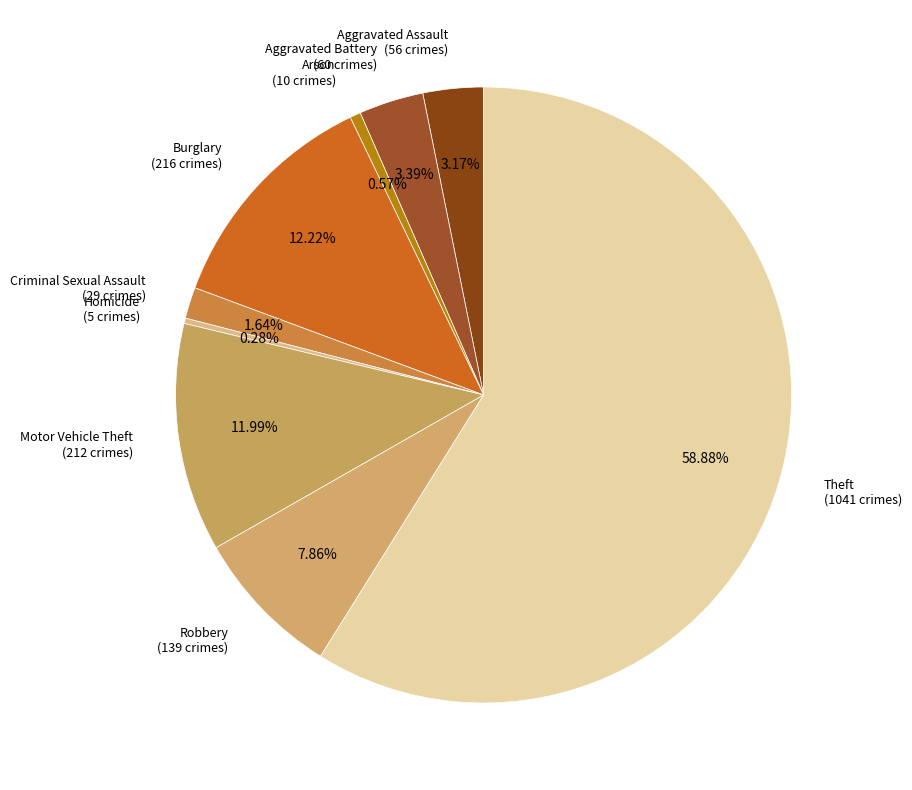

How many slices are in this pie chart?

9